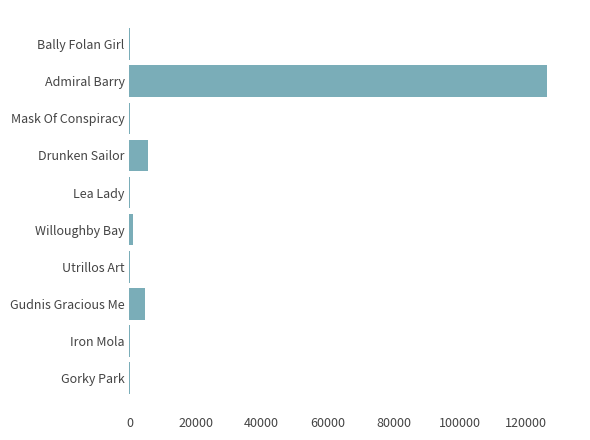

Between Willoughby Bay and Drunken Sailor, which is larger?

Drunken Sailor